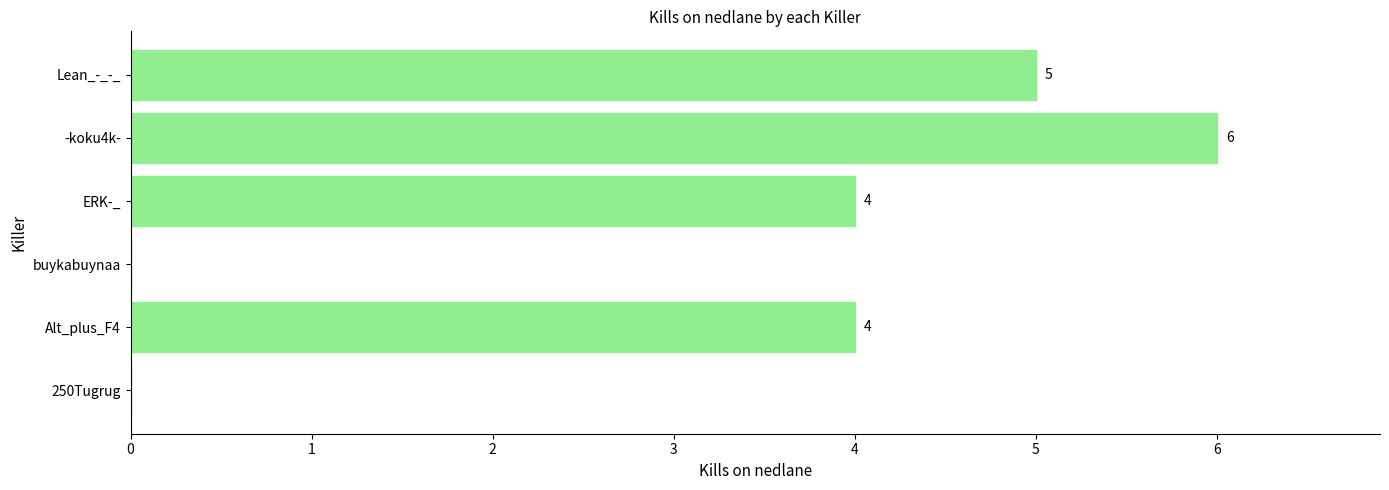

How many positive values are there?

4